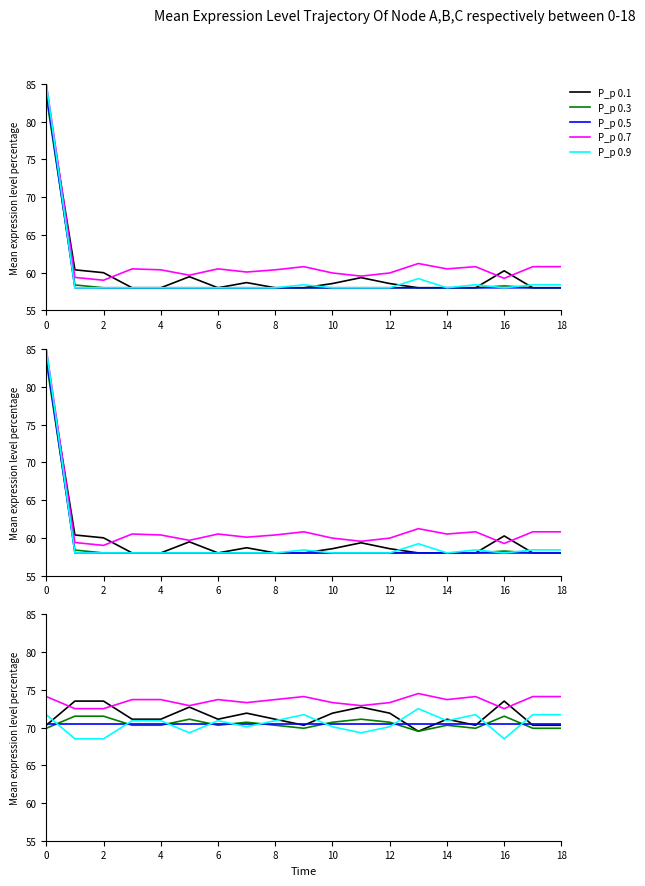

True or false: P_p 0.3 and P_p 0.1 cross at least once.

False